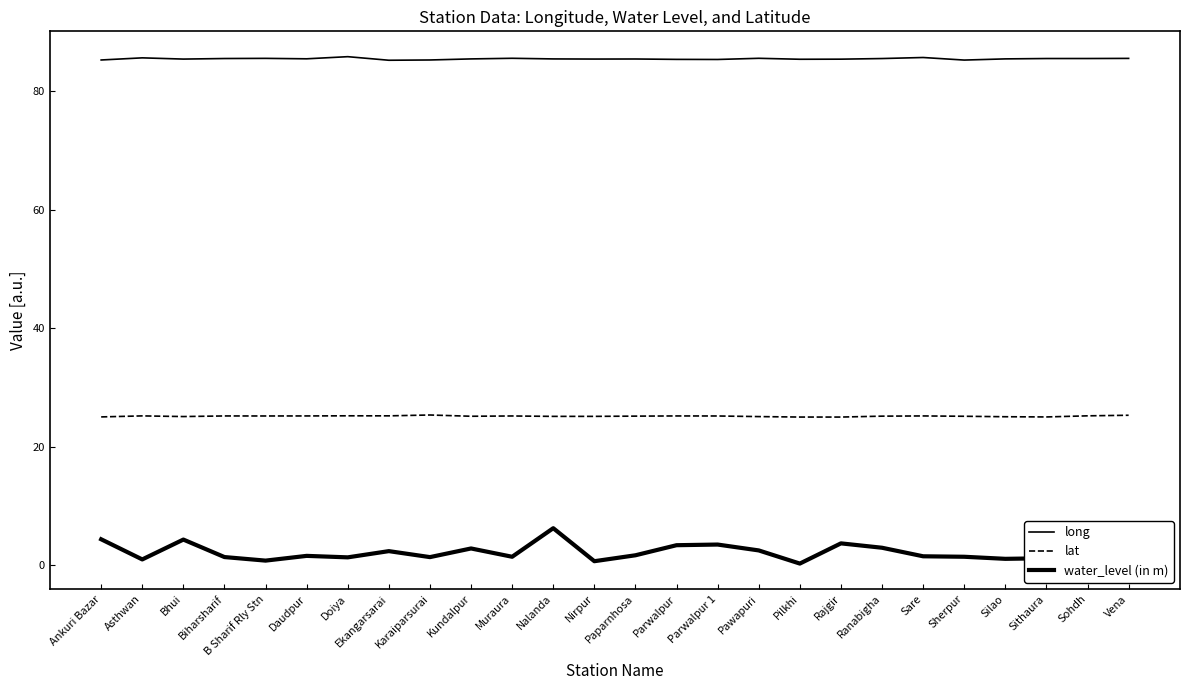

How many lines are shown in the chart?

3